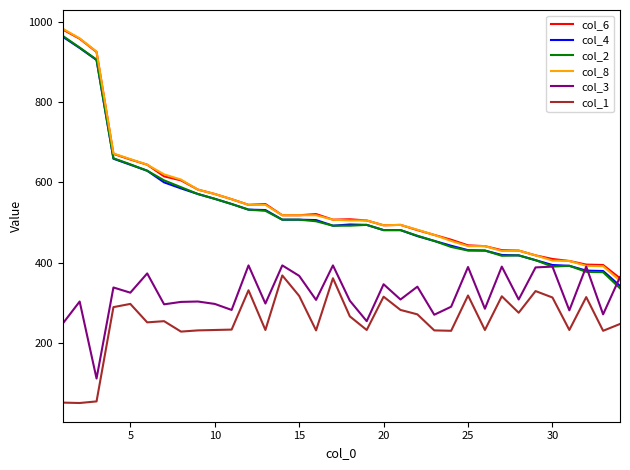

What is the highest value of the col_2 series?

965